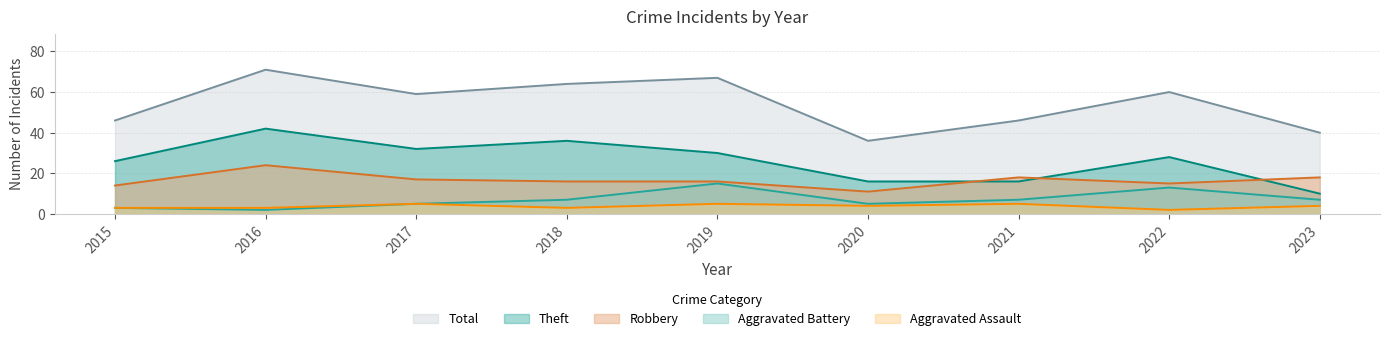

List the series in order of their peak value, lowest first.

Aggravated Assault, Aggravated Battery, Robbery, Theft, Total